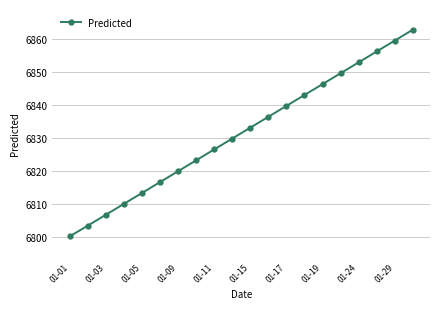

What is the value of the 17th point from the left?

6852.9